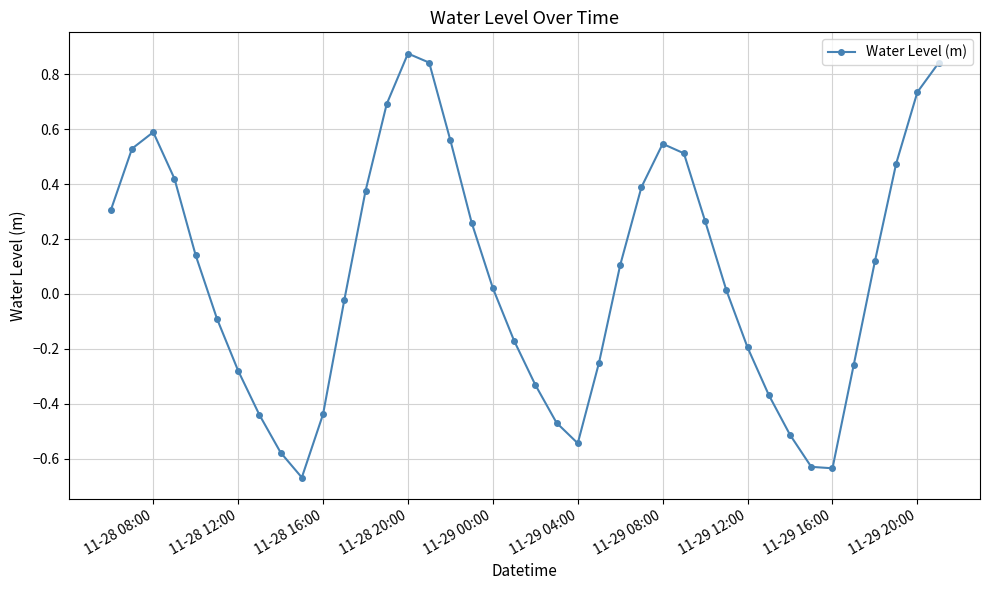

How many series are shown in this chart?

1